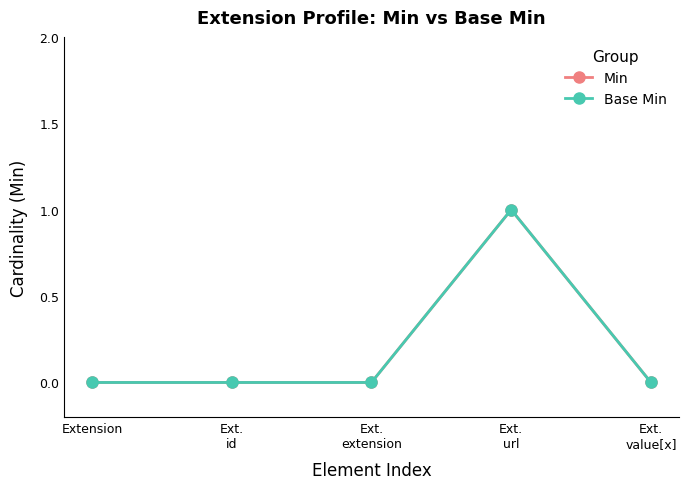

Is this an area chart (filled region under the line)?

No